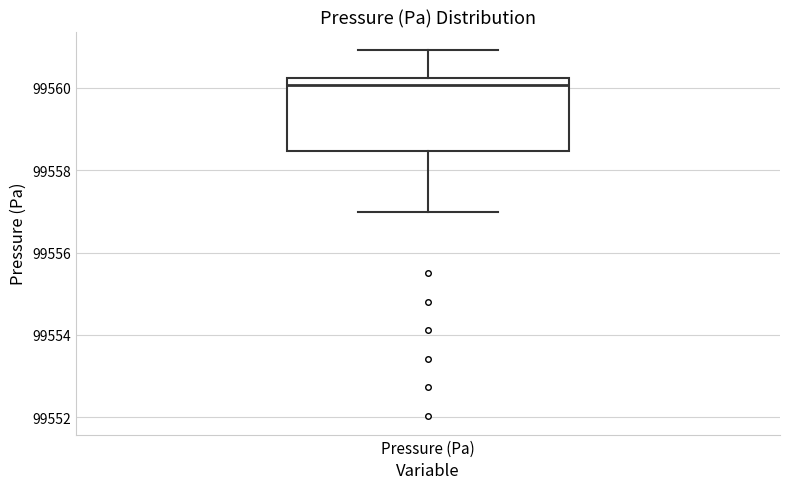

Where is the lower edge of the box for Pressure (Pa) on the y-axis? The values are not printed on the chart, so give them approximately, as read against the axis.

99558.4